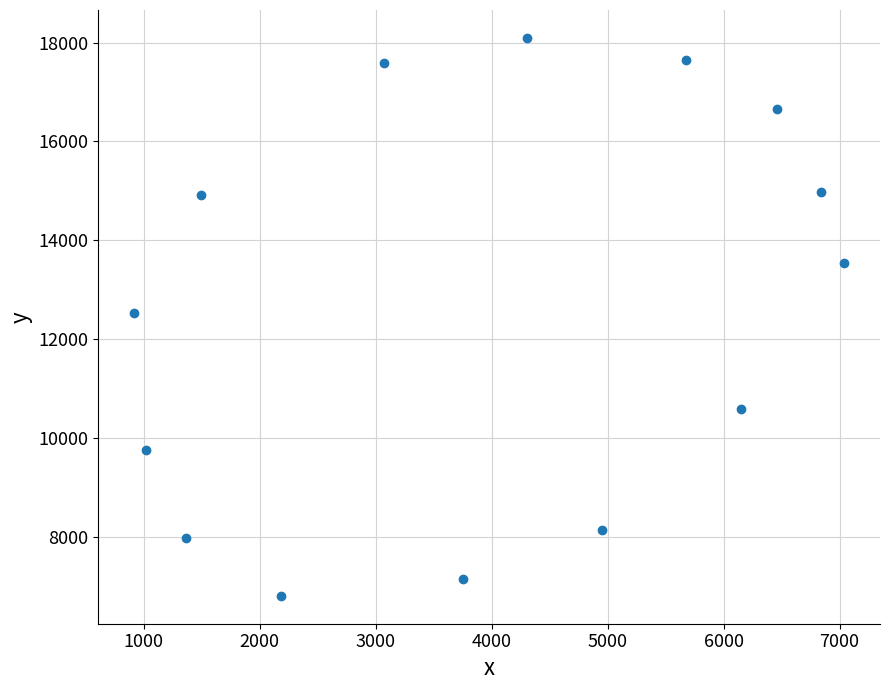

What is the range of X values (max minus min)?

6124.6